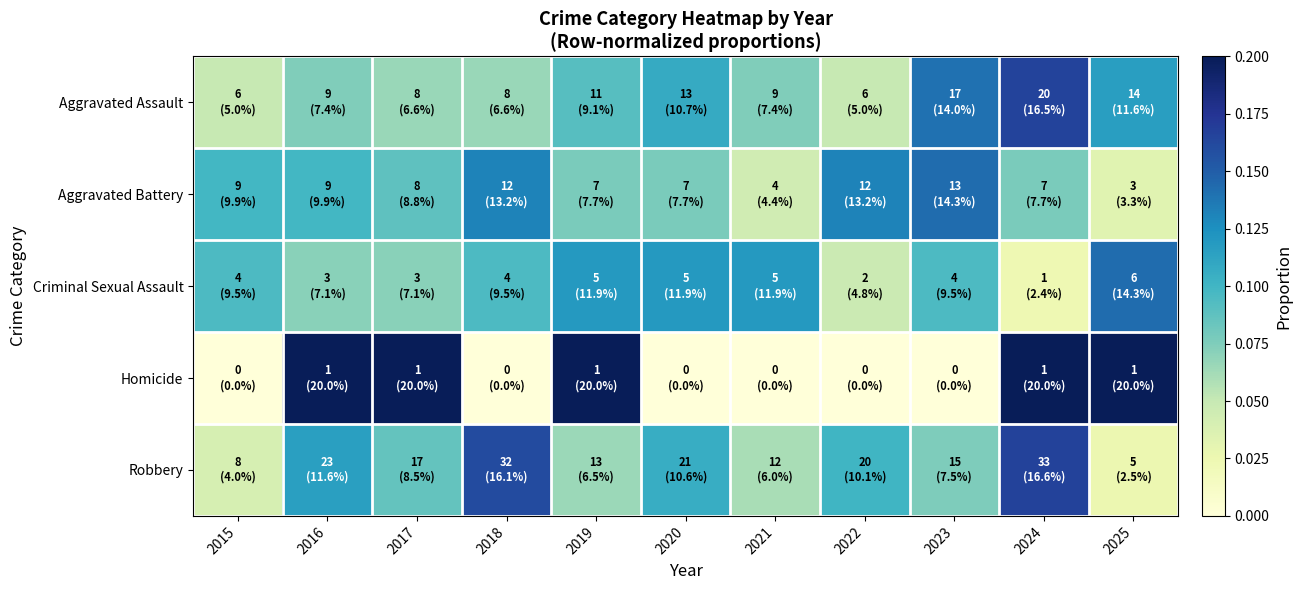

Which series has the largest range (max minus min)?

Homicide